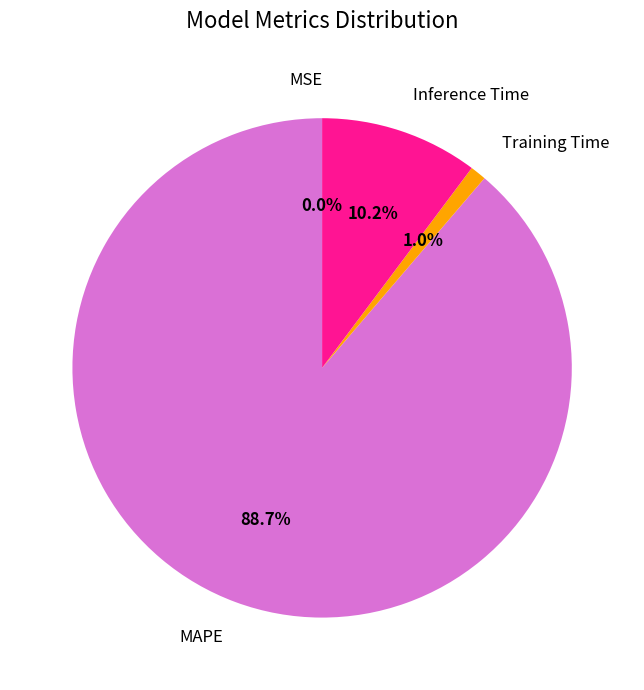

What is the ratio of the value at Inference Time to the value at MAPE?

0.1